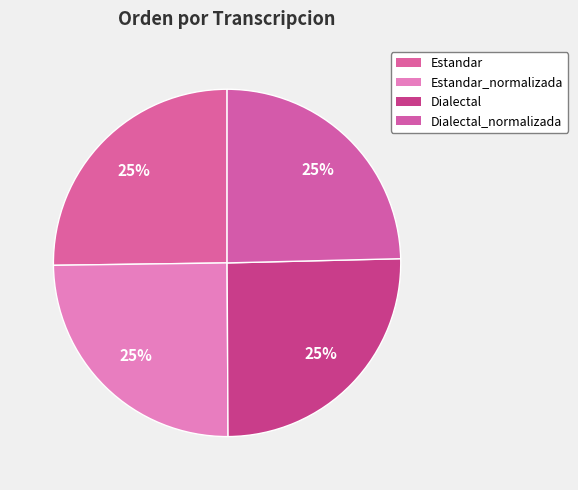

Which category has the smallest portion of the pie?

Dialectal_normalizada